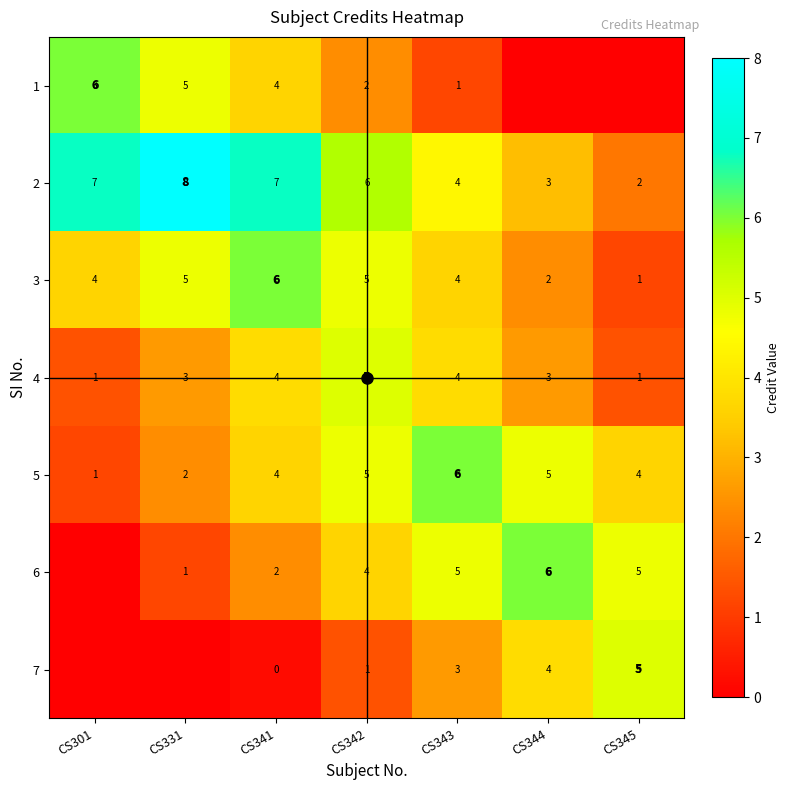

What is the greatest value displayed?

8.0